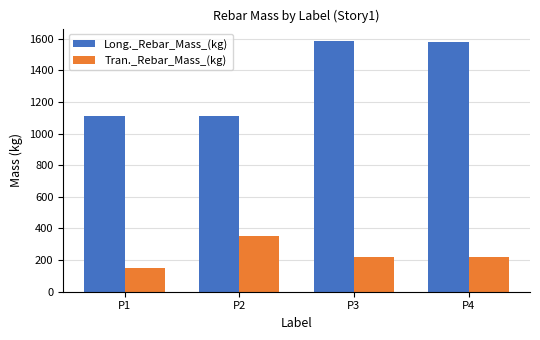

Rank the series by their average value, from lowest to highest.

Tran._Rebar_Mass_(kg), Long._Rebar_Mass_(kg)